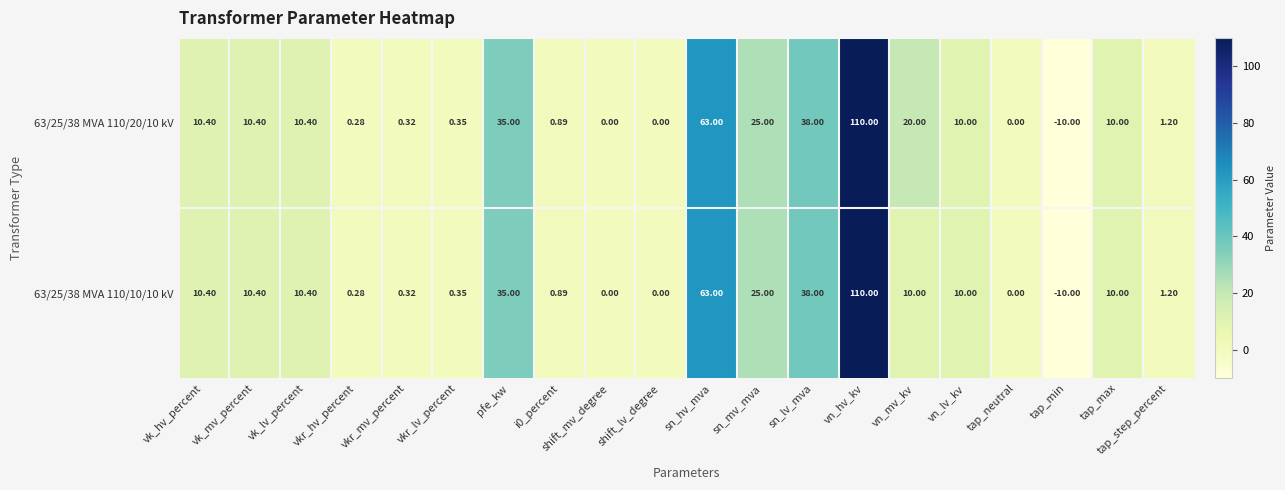

Which category has the highest value across all series?

vn_hv_kv